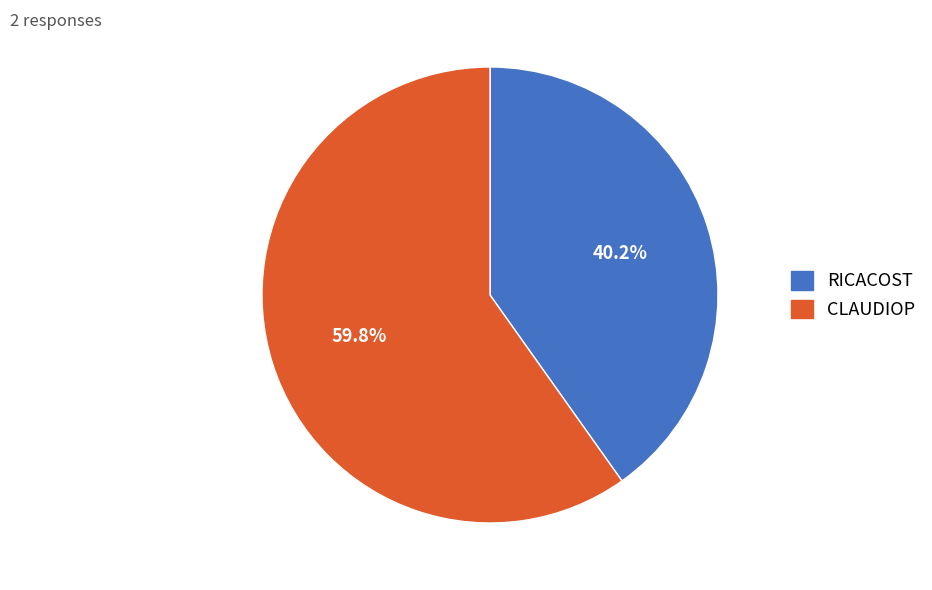

To the nearest percent, what is the combined percentage of RICACOST and CLAUDIOP?

100%